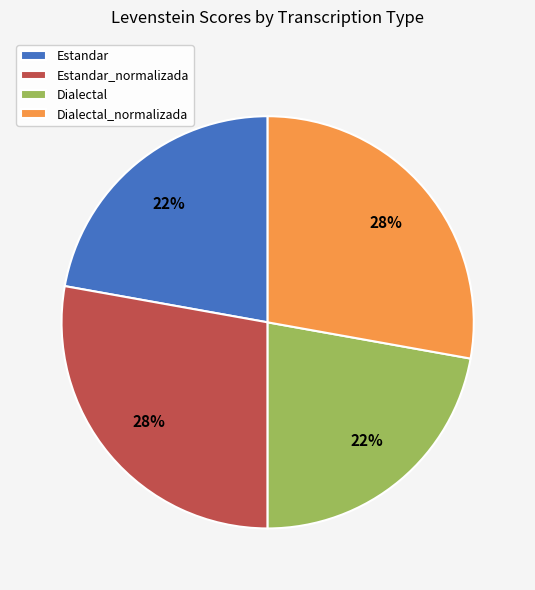

What percentage is the Estandar_normalizada slice, to the nearest percent?

28%